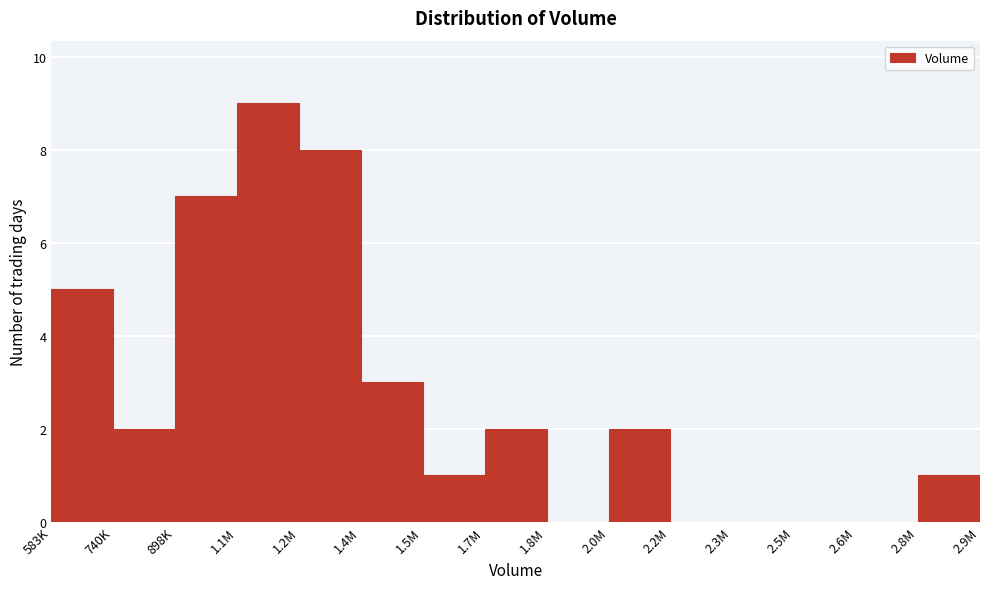

Reading left to right, extract all data points from this chart.

583K=5	740K=2	898K=7	1.1M=9	1.2M=8	1.4M=3	1.5M=1	1.7M=2	1.8M=0	2.0M=2	2.2M=0	2.3M=0	2.5M=0	2.6M=0	2.8M=1